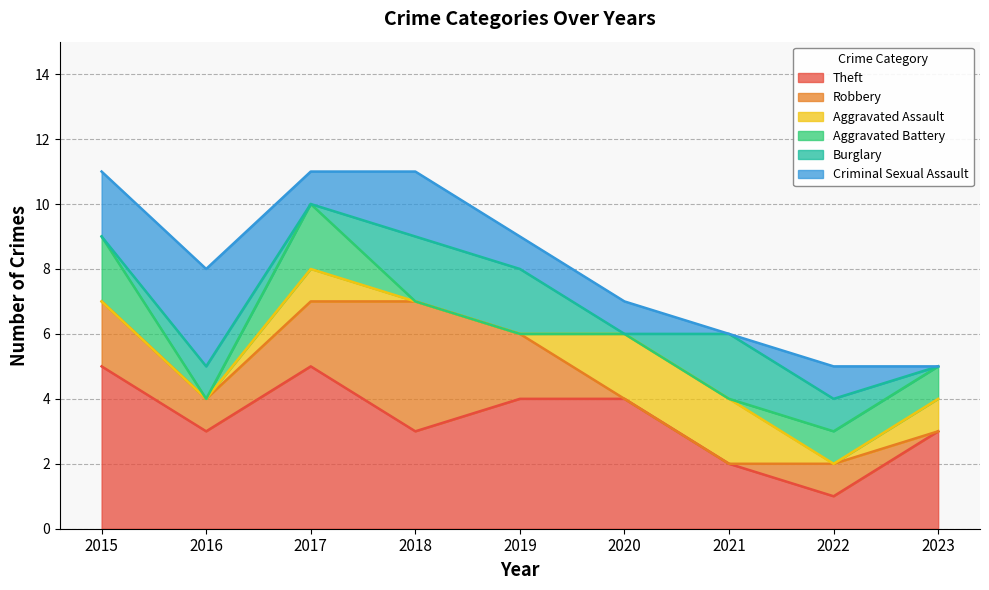

How many values in the Criminal Sexual Assault series are below 1?

2